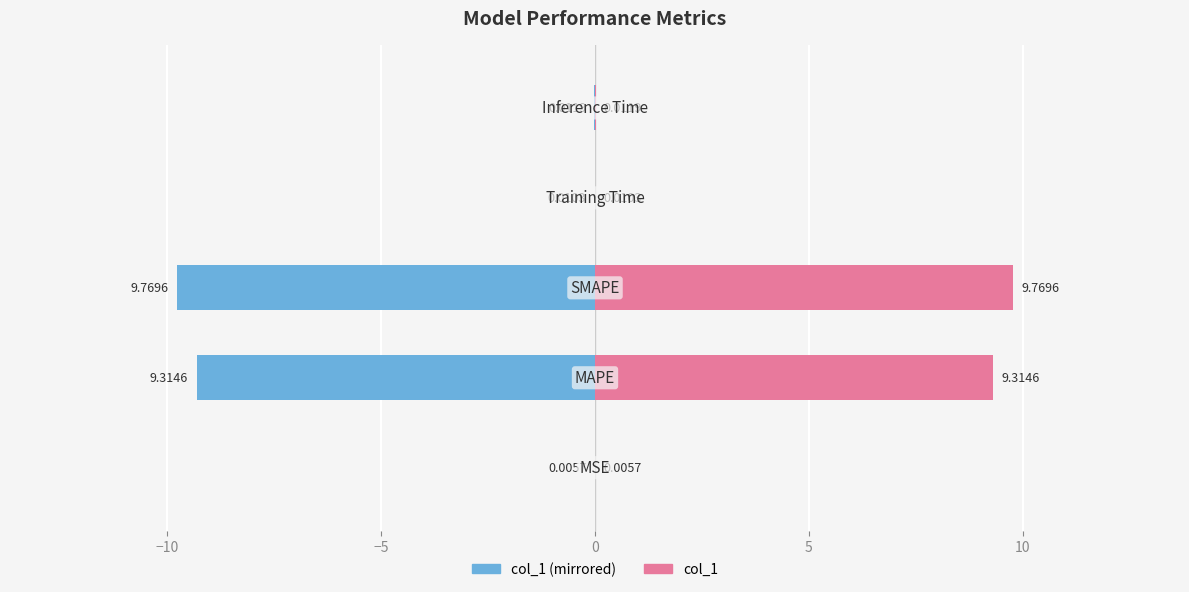

Reading left to right, what are all the values shown in this chart?

col_1 (left): -0.0	-9.3	-9.8	-0.0	-0.0
col_1 (right): 0.0	9.3	9.8	0.0	0.0